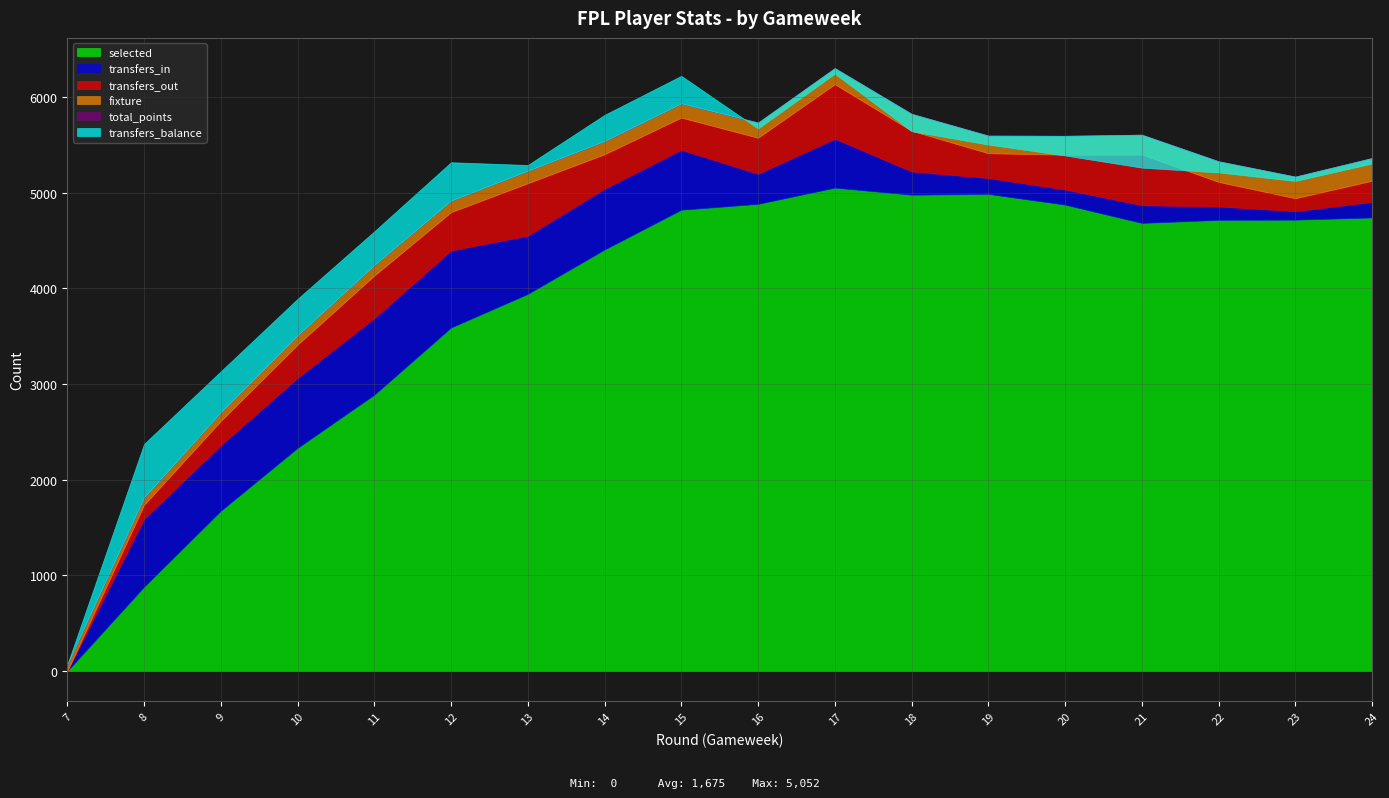

At which label does transfers_out first exceed 361?

11